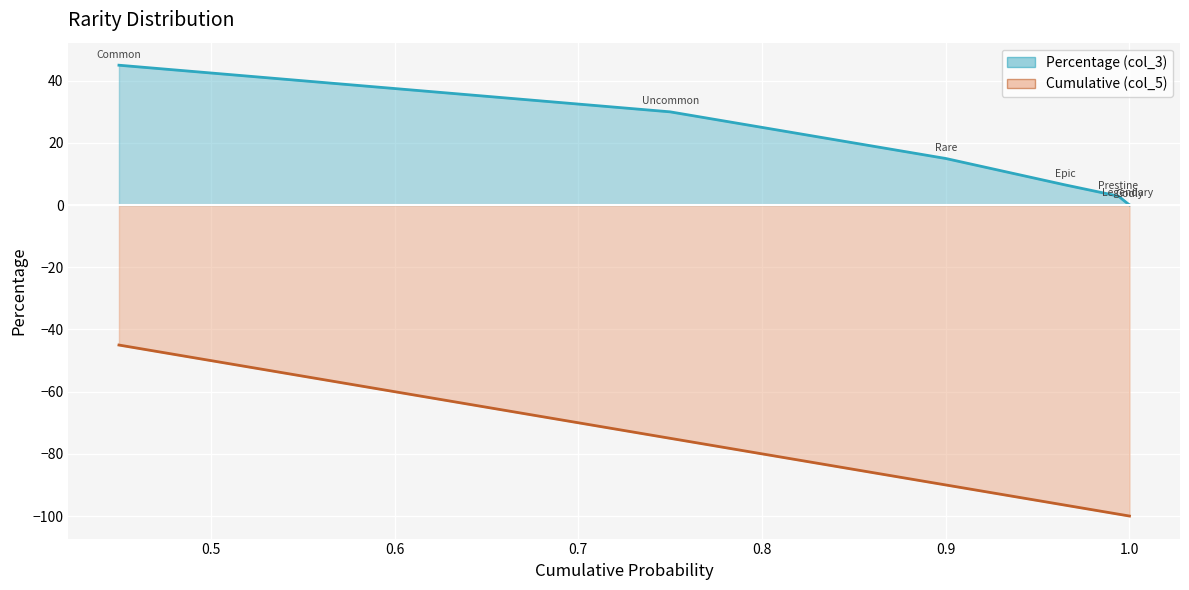

Reading left to right, what are all the values shown in this chart?

Percentage (col_3) line: 45.0	30.0	15.0	6.5	2.9	0.5	0.1
Cumulative (col_5) line: -45.0	-75.0	-90.0	-96.5	-99.4	-99.9	-100.0